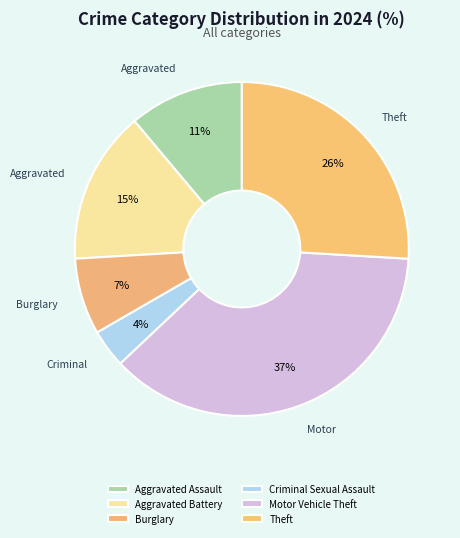

Is it true that Aggravated Battery is 15% of the pie?

True